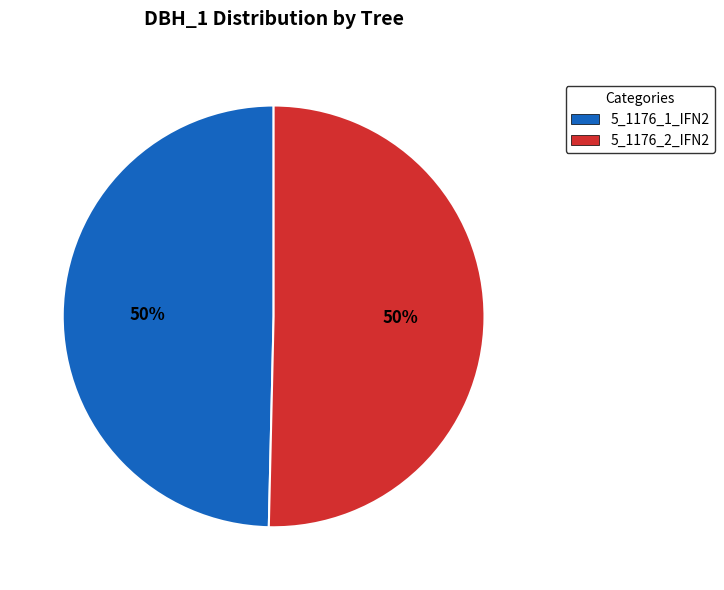

The 5_1176_1_IFN2 slice represents 50% of the pie. True or false?

True